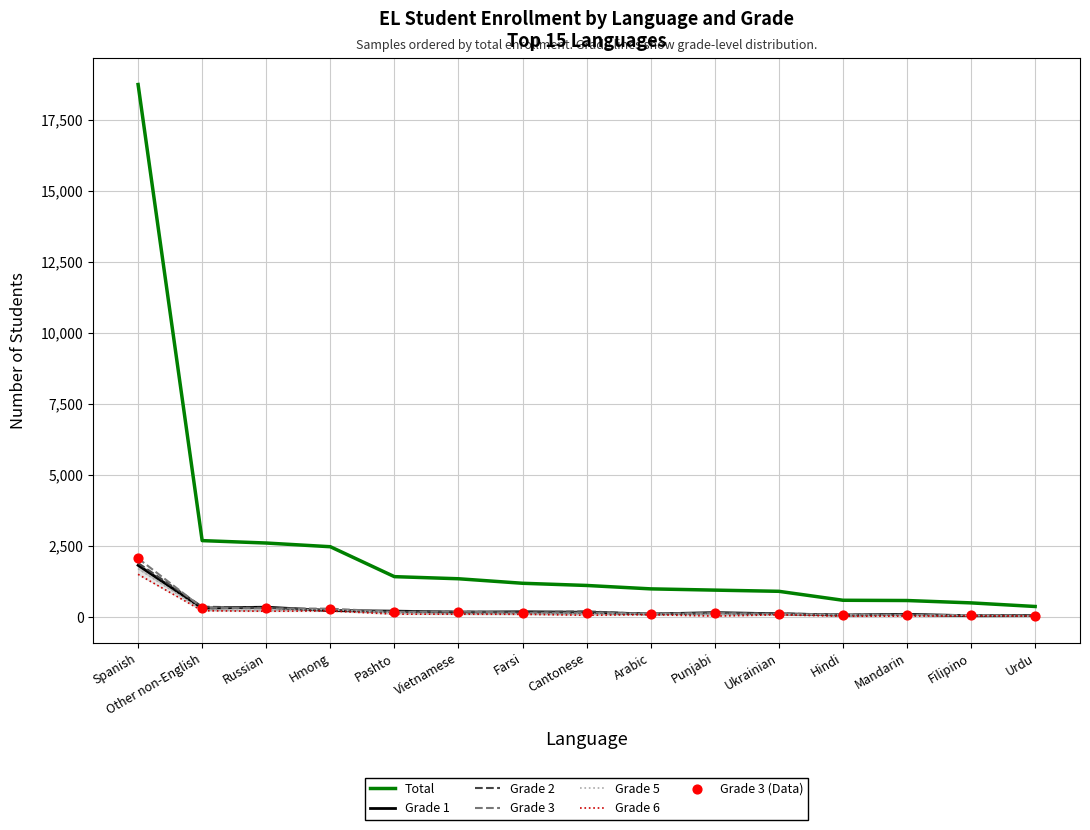

Which series has the largest total across all categories?

Total